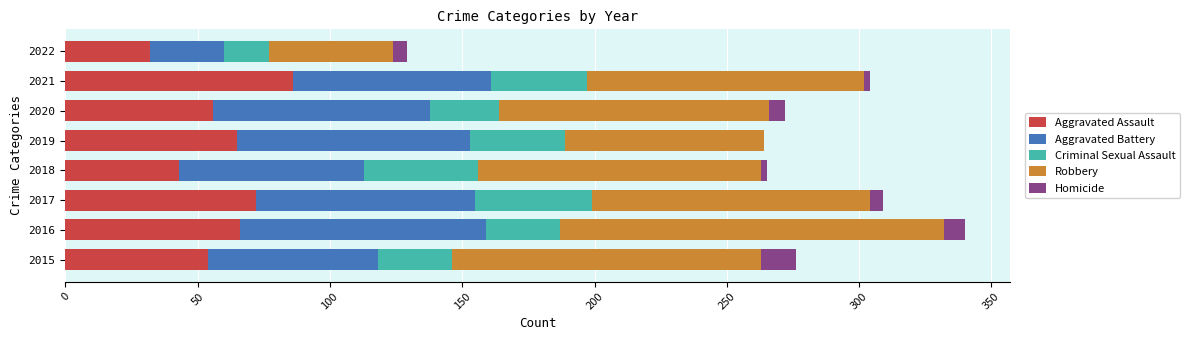

True or false: Aggravated Assault has a value of 143 at 2021.

False